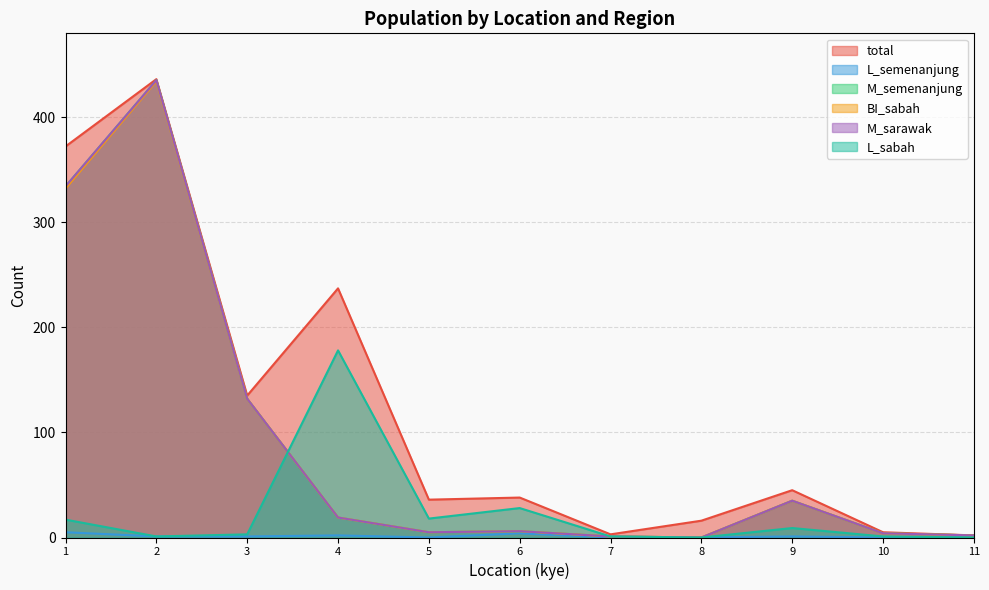

True or false: BI_sabah and total cross at least once.

False